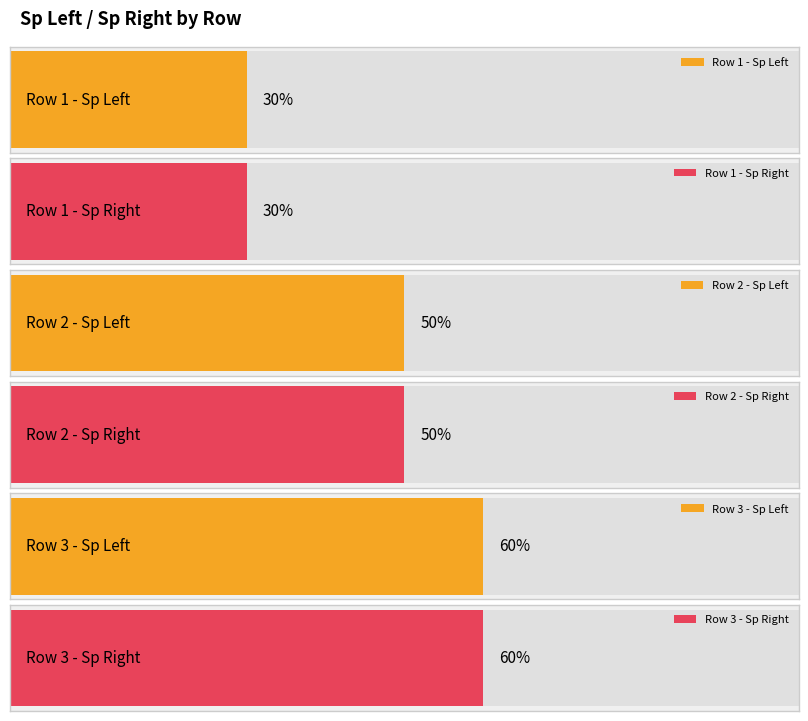

List the labels in order of Sp Right value, largest first.

6, 5, 3